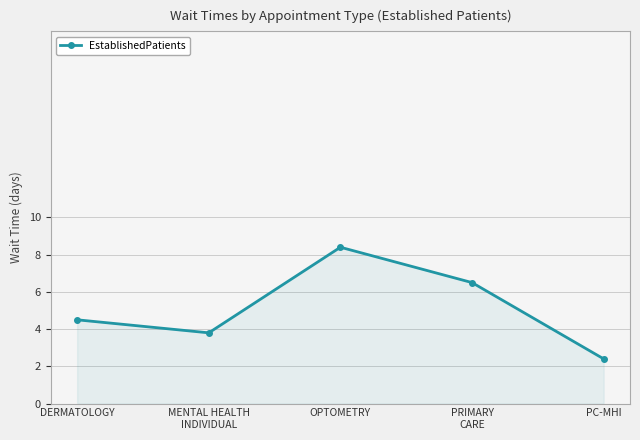

The chart shows a value of 3.8 at MENTAL HEALTH
INDIVIDUAL. True or false?

True